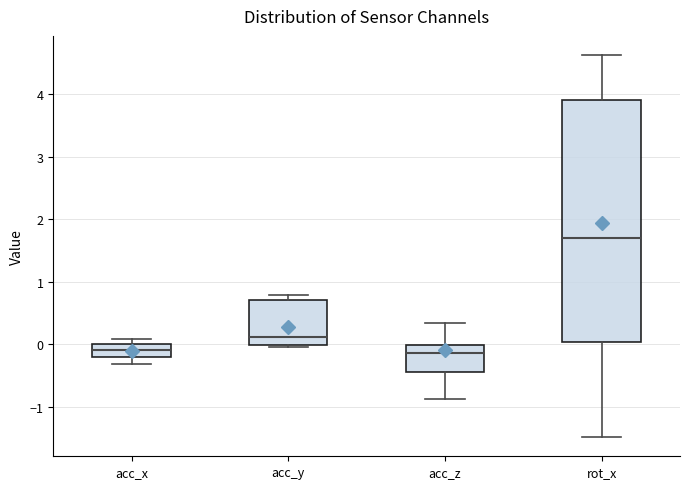

Which box is the tallest, from its lower edge to its upper edge?

rot_x